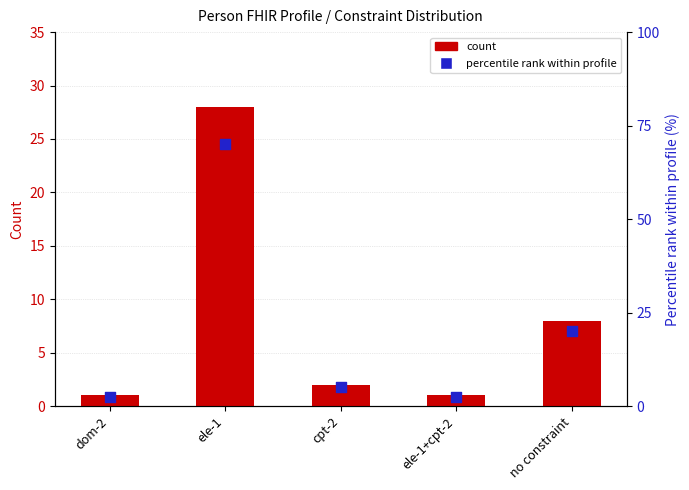

At which category is the sum across all series the highest?

ele-1